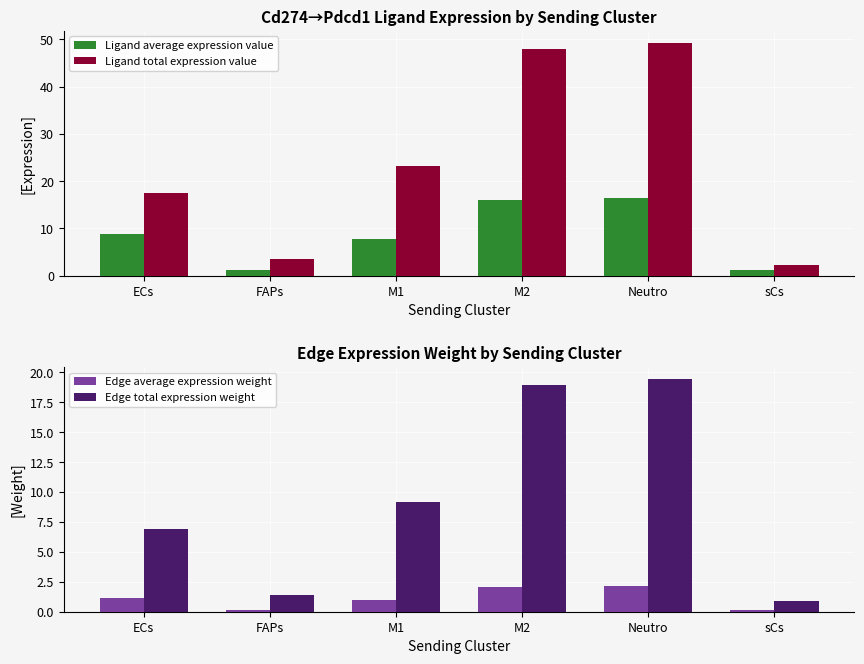

Which series has the widest spread of values?

Ligand total expression value